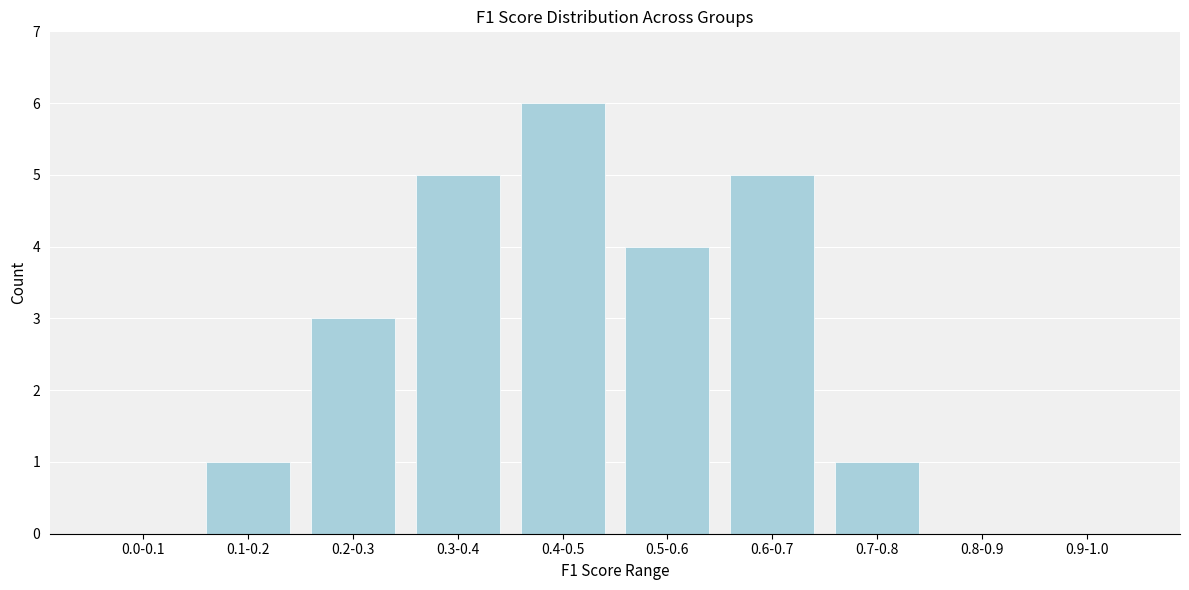

Reading left to right, transcribe all the data shown in this chart.

0.0-0.1=0	0.1-0.2=1	0.2-0.3=3	0.3-0.4=5	0.4-0.5=6	0.5-0.6=4	0.6-0.7=5	0.7-0.8=1	0.8-0.9=0	0.9-1.0=0